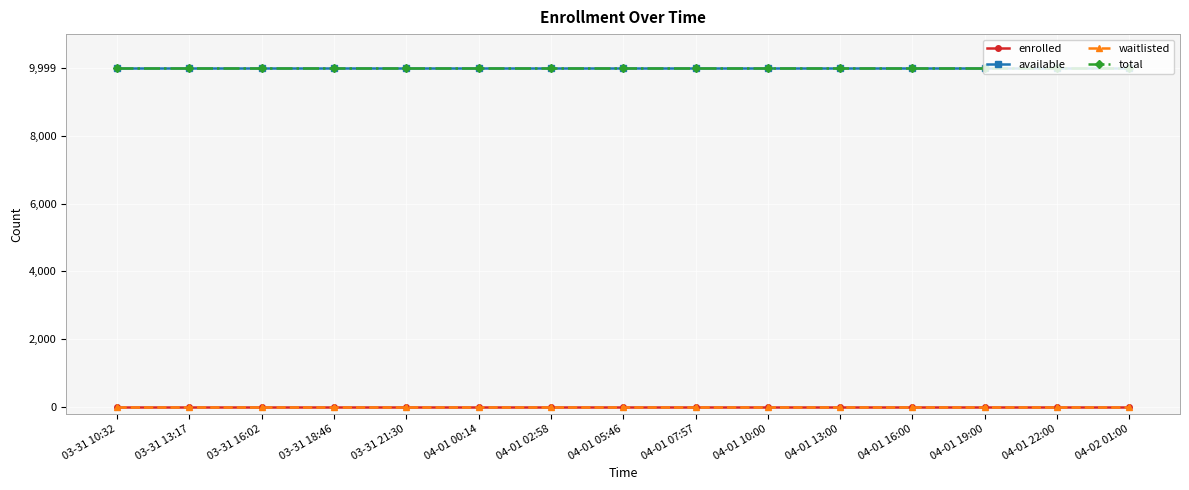

At how many categories does at least one series exceed 9172?

15